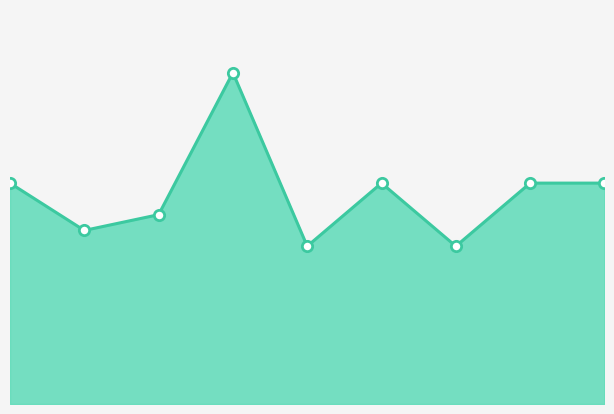

How many lines are shown in the chart?

1